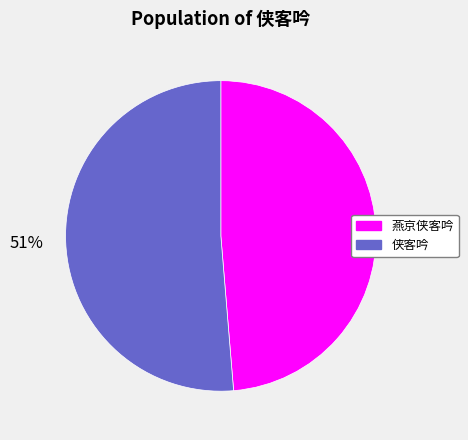

To the nearest percent, what portion does 燕京侠客吟 represent?

49%